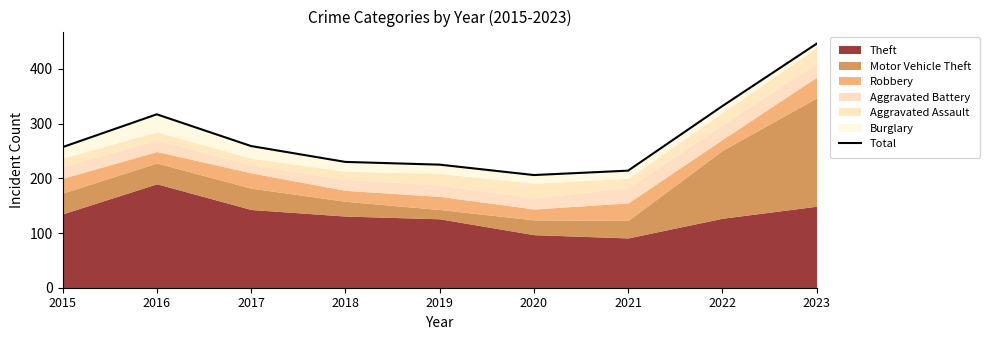

Reading right to left, extract all data points from this chart.

446	332	214	206	225	230	259	317	257